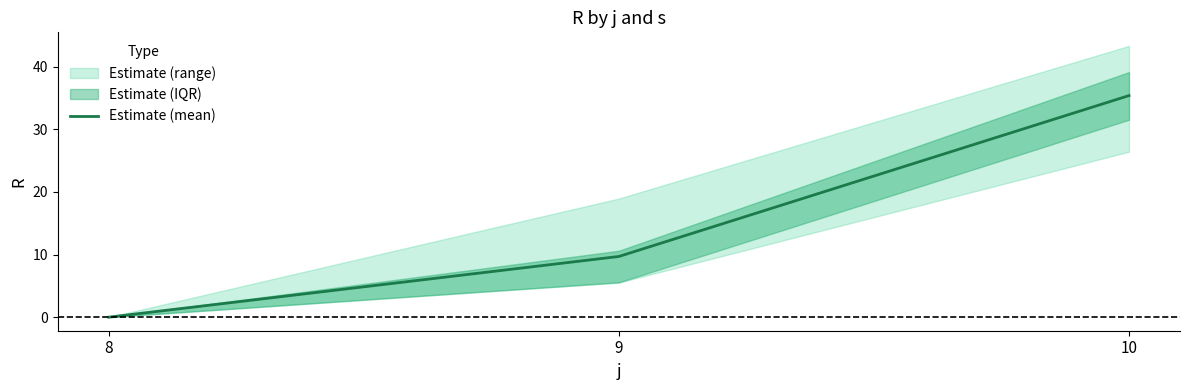

What is the difference between the second highest and minimum values?

9.7